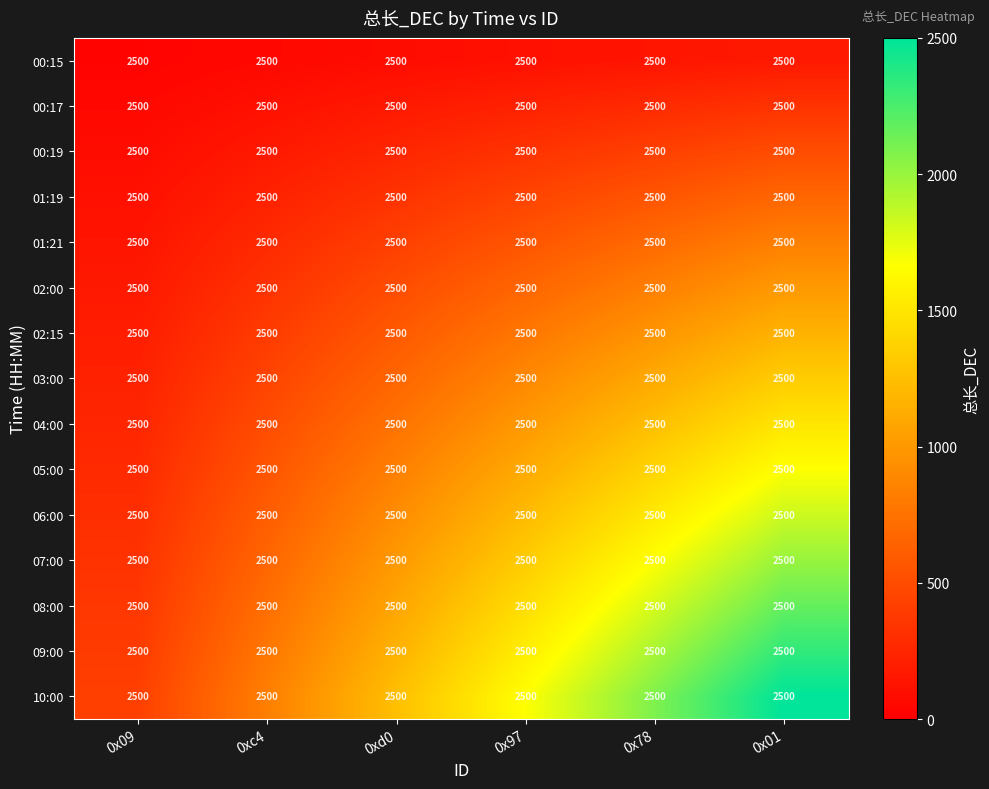

Which category has the highest value across all series?

0x01